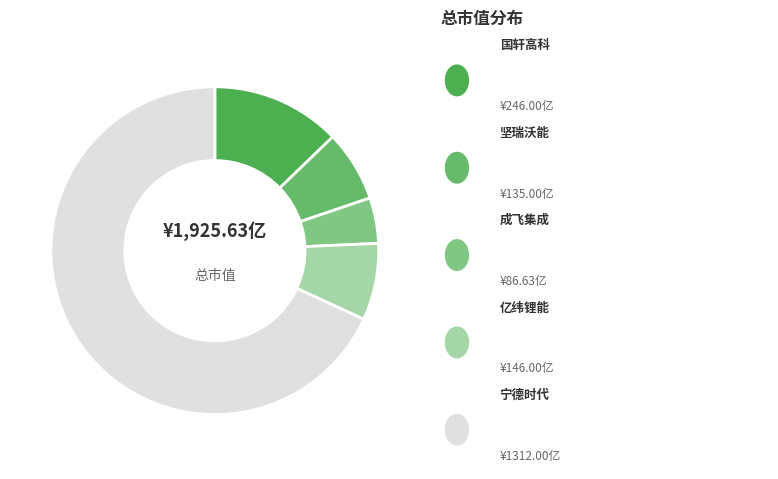

Count the number of slices in the pie.

5